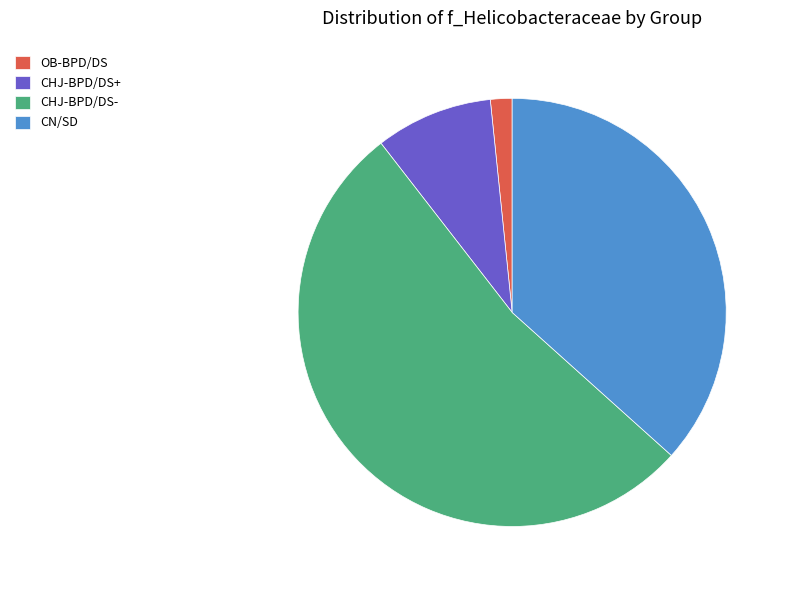

How many segments does this pie chart have?

4